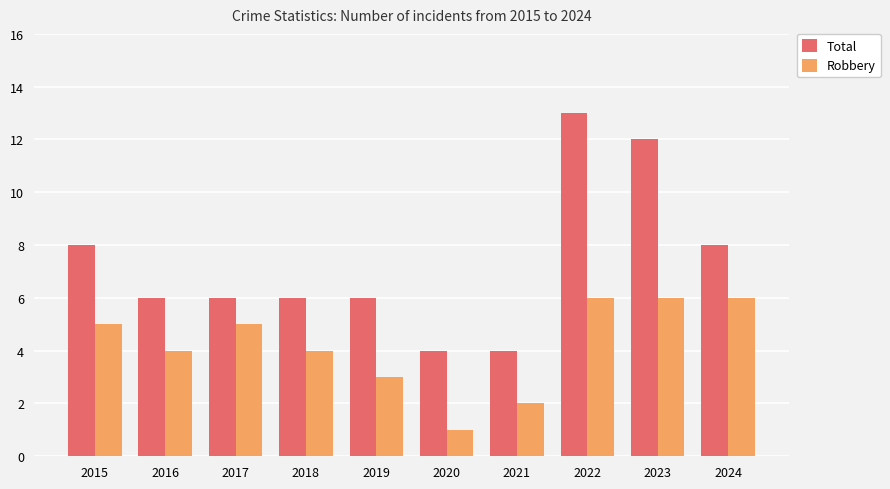

What is the approximate value of Robbery at 2018?

4